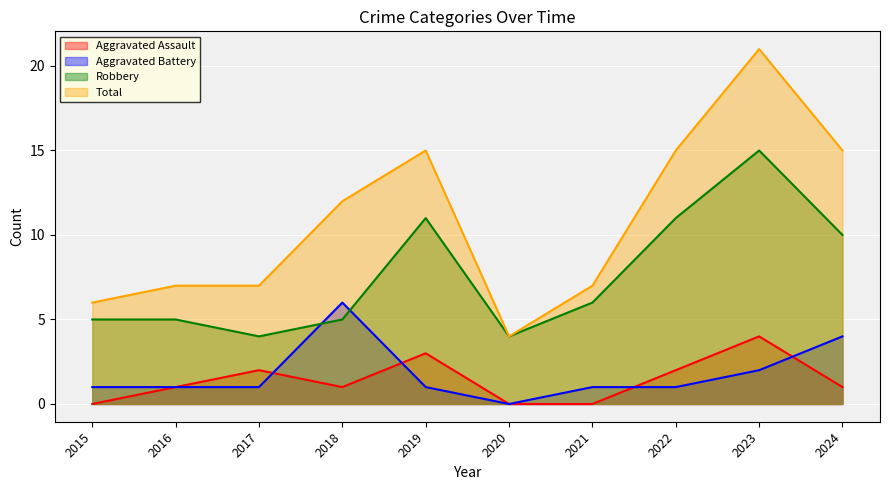

How many lines are shown in the chart?

4